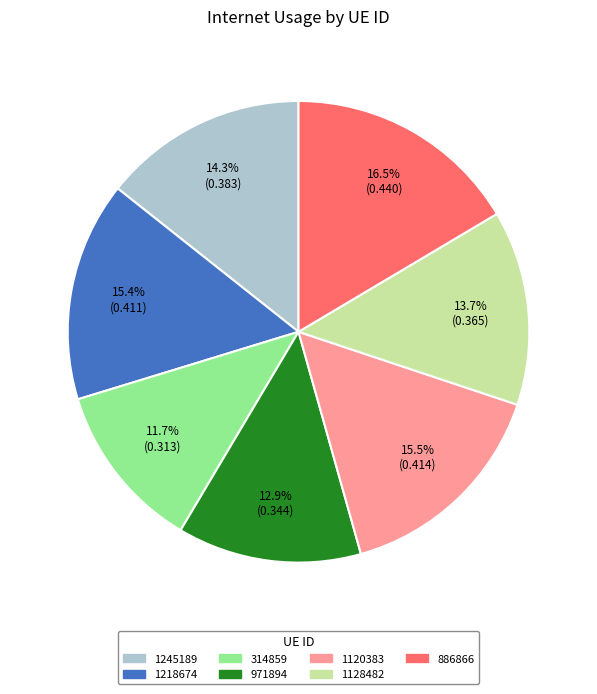

Which has a higher value, 314859 or 1245189?

1245189